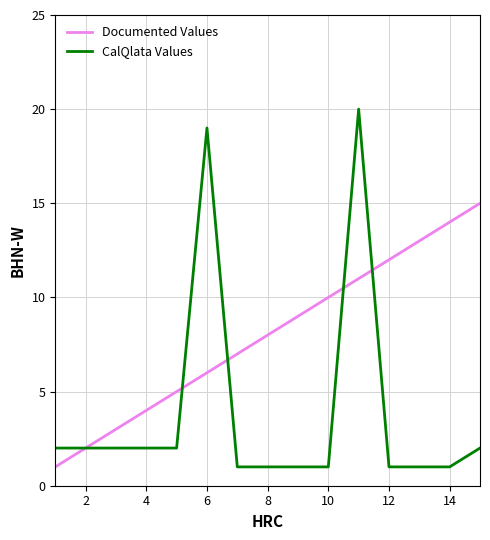

Which series has the largest range (max minus min)?

CalQlata Values